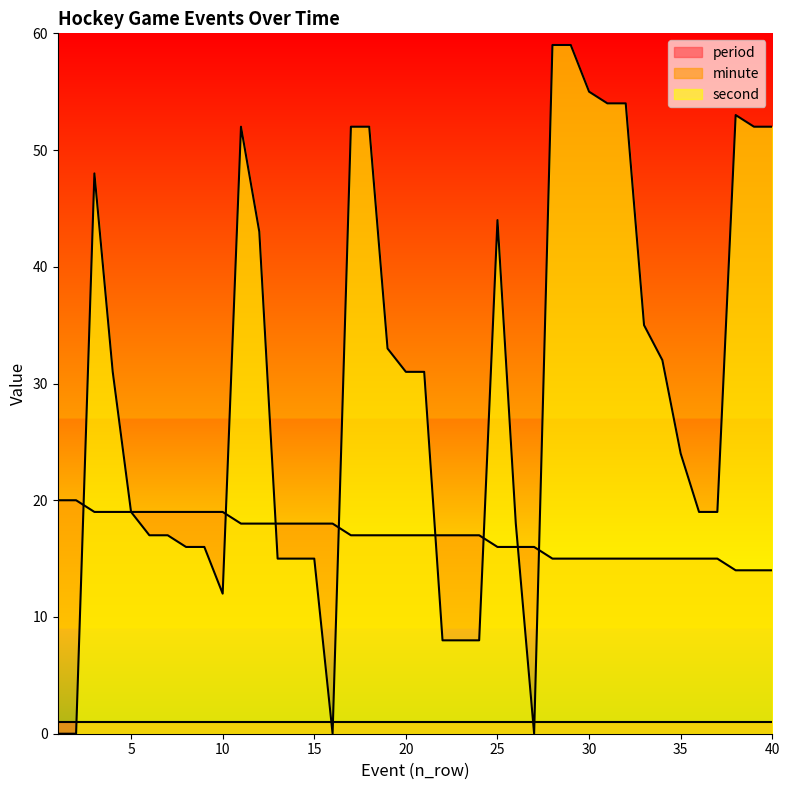

Which series ends up on top after the final intersection of minute and second?

second